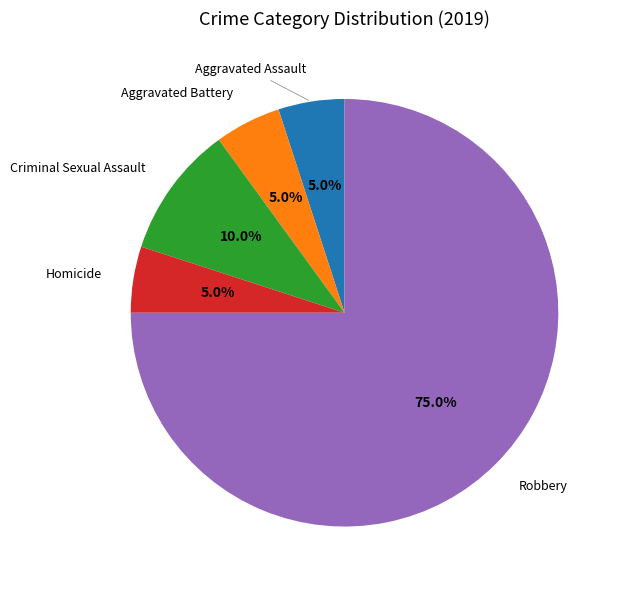

Which has a higher value, Robbery or Aggravated Assault?

Robbery